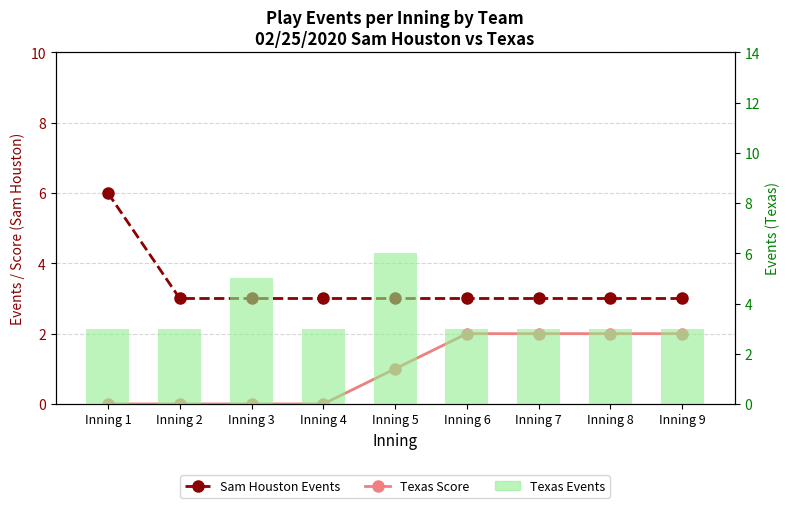

The Texas Events series shows 3 at Inning 7. True or false?

True